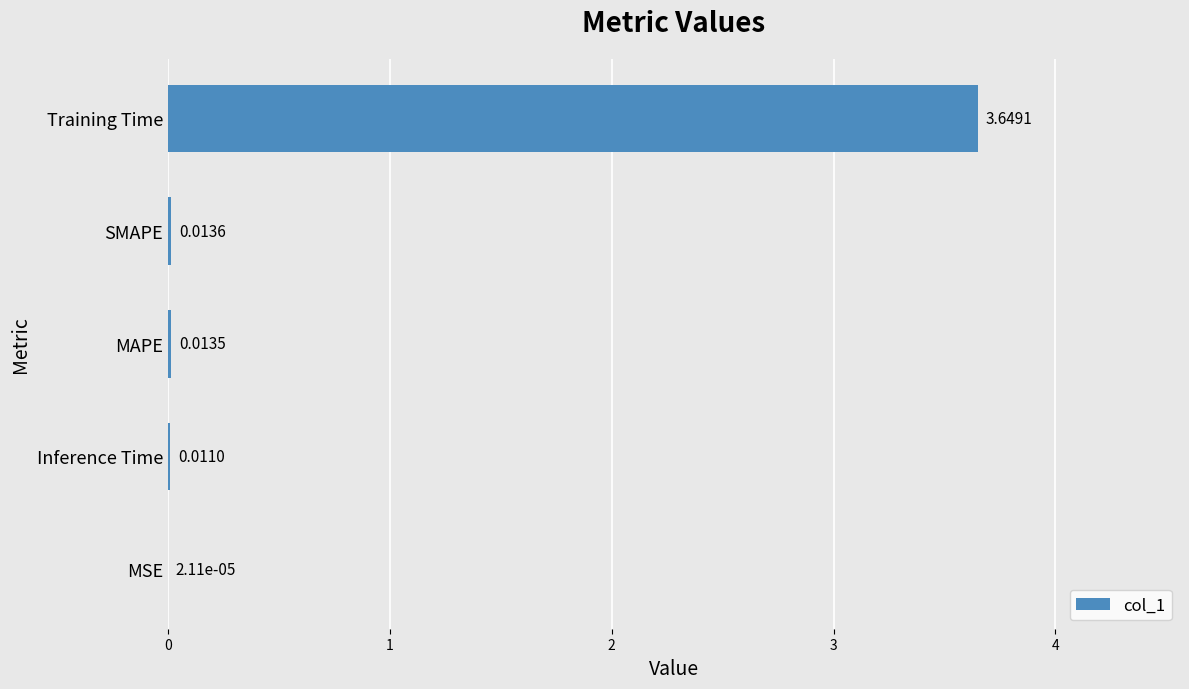

What is the sum of all values?

3.7